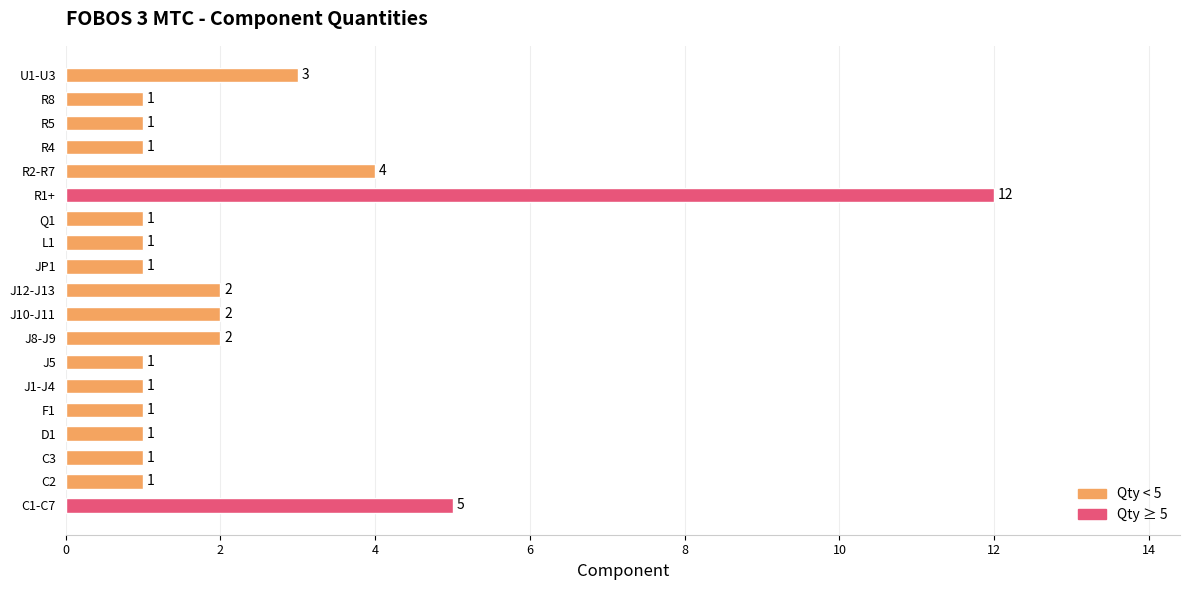

What is the sum of all values?

42